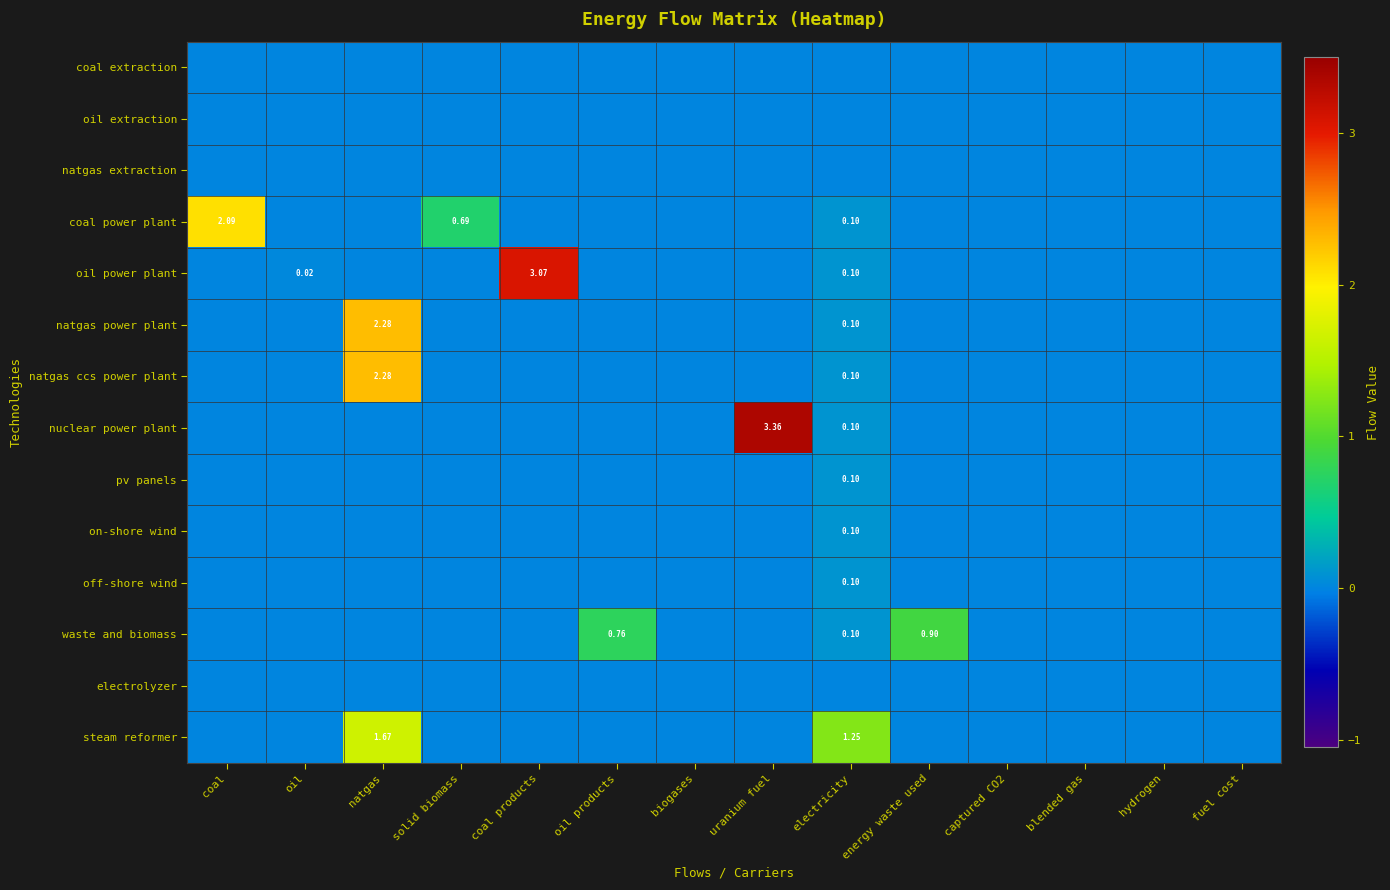

Which category has the lowest value across all series?

coal